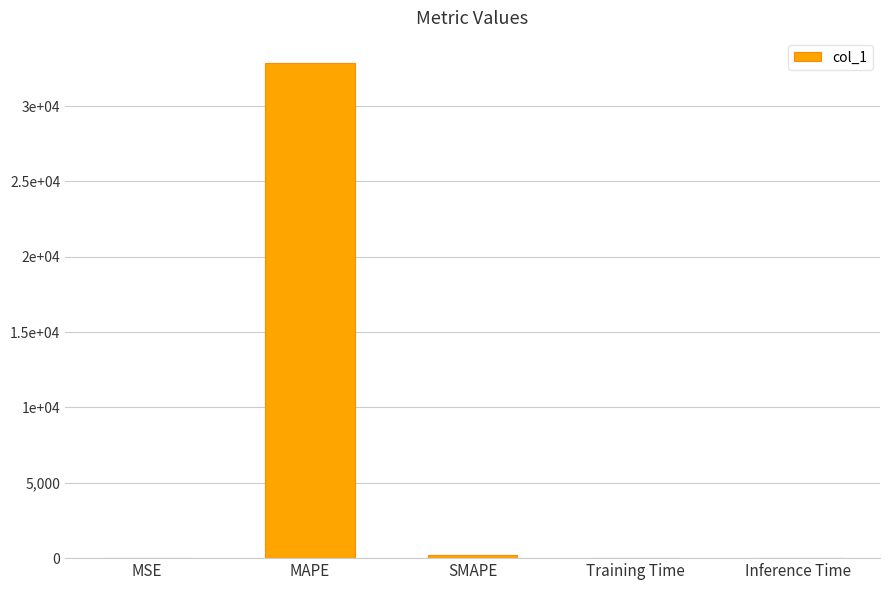

True or false: the data shows 0.0 at MSE.

True